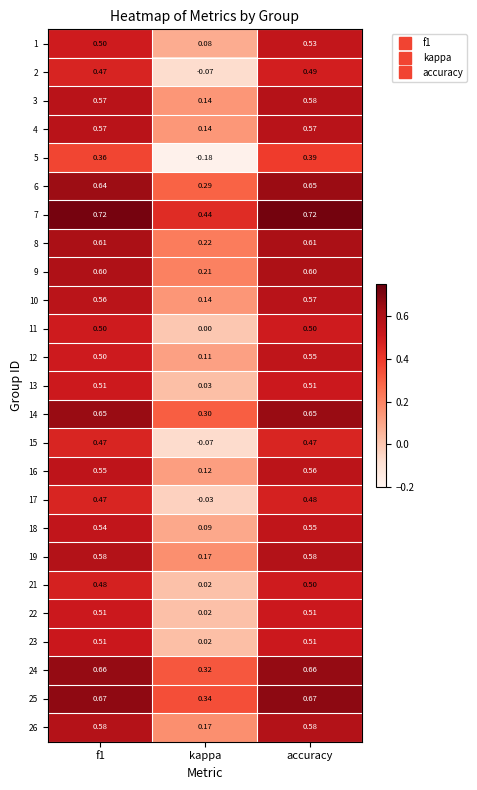

Which category has the highest value in the 21 series?

accuracy